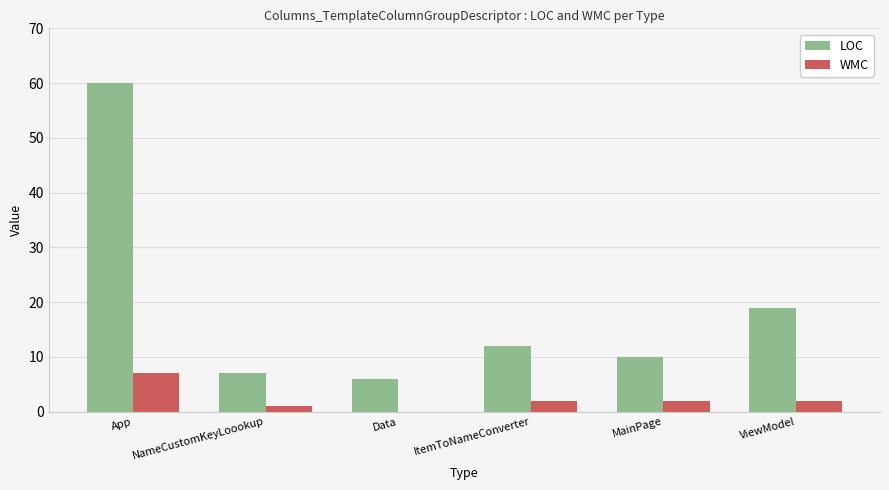

Are the bars grouped side by side (vs. stacked)?

Yes